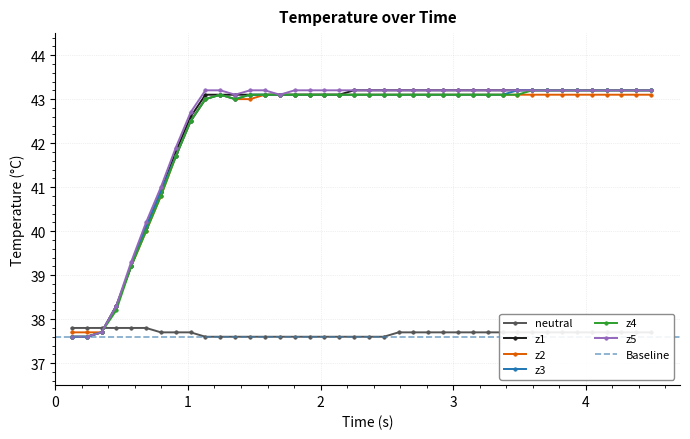

True or false: z1 and neutral intersect in this chart.

True